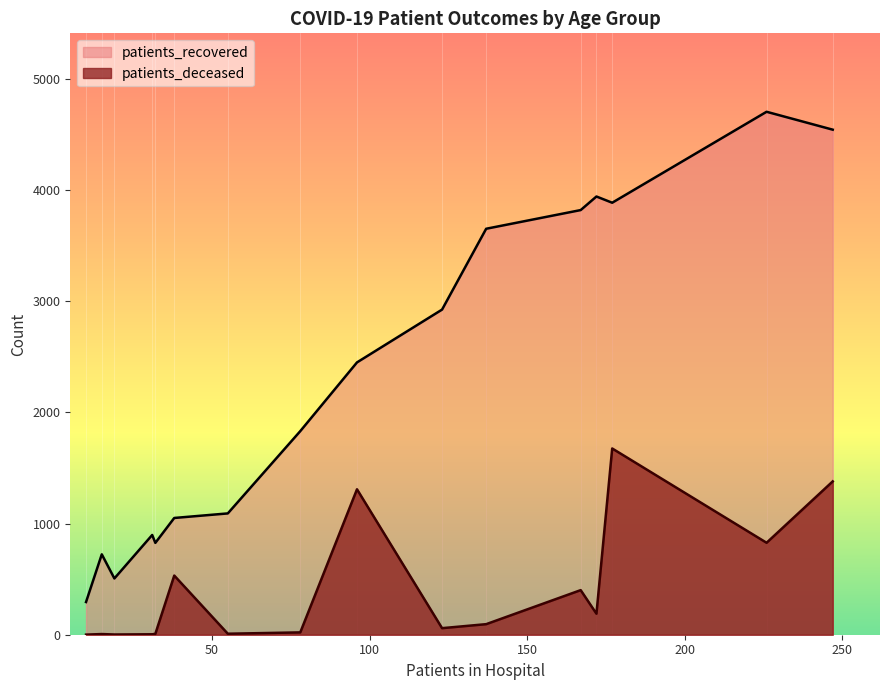

Which series has the largest total across all categories?

patients_recovered